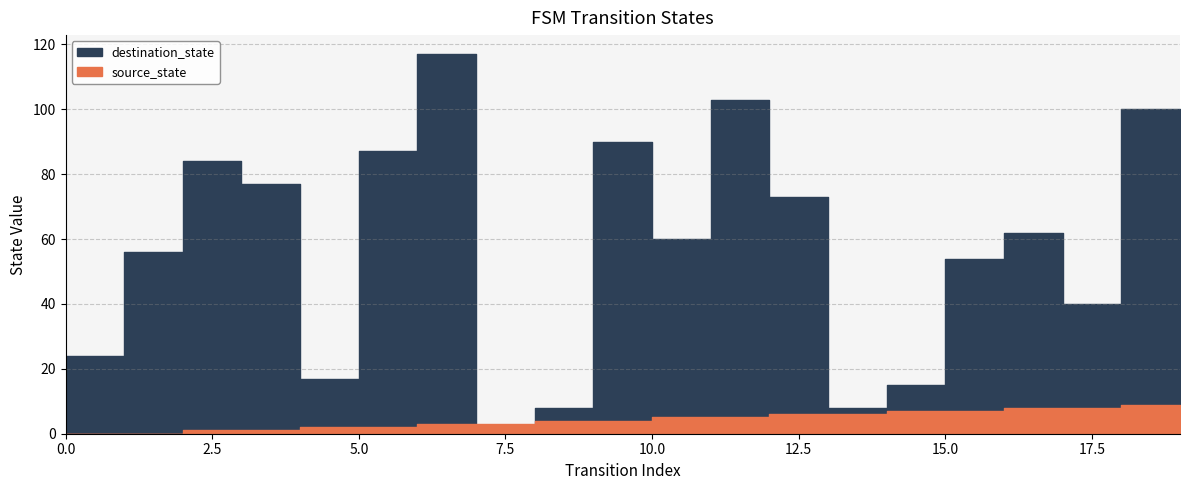

The value of destination_state at 6 is 117. True or false?

True